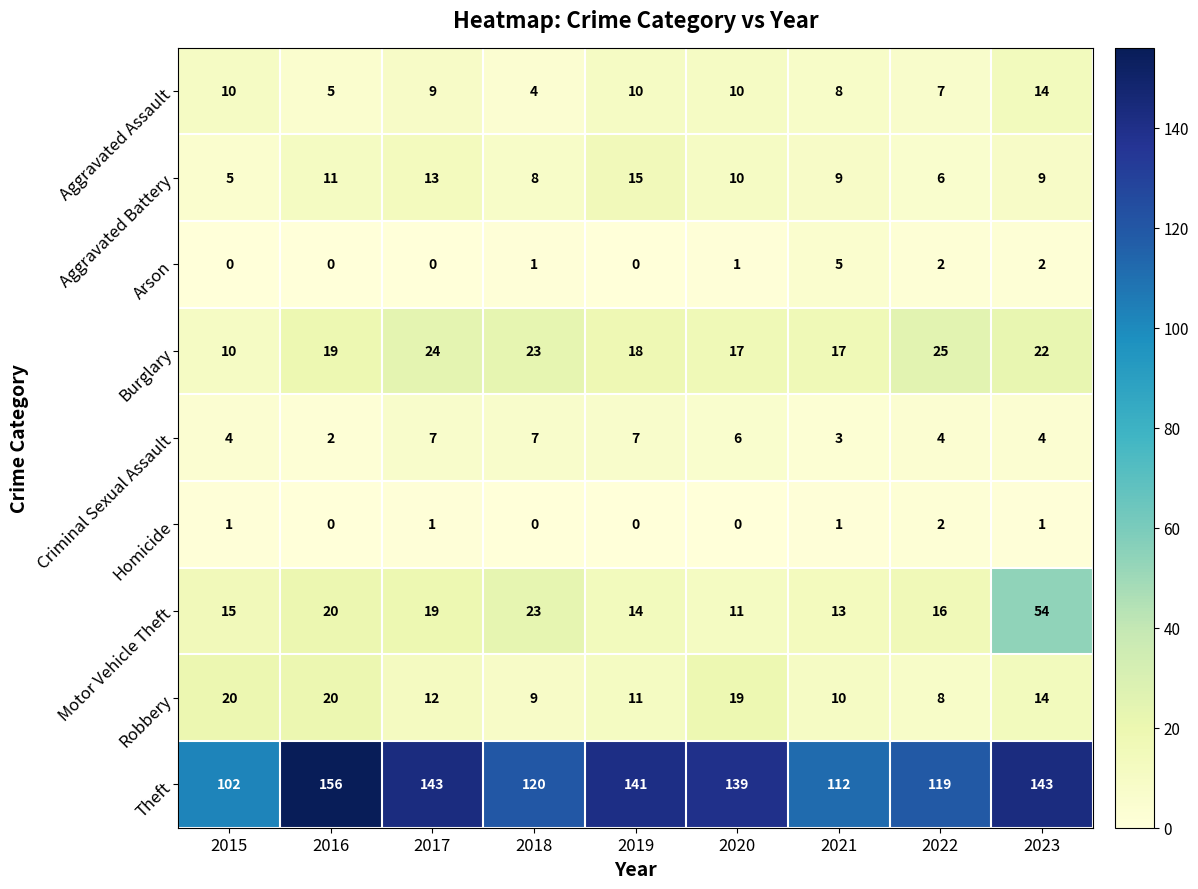

Which series changed the most between 2016 and 2022?

Theft